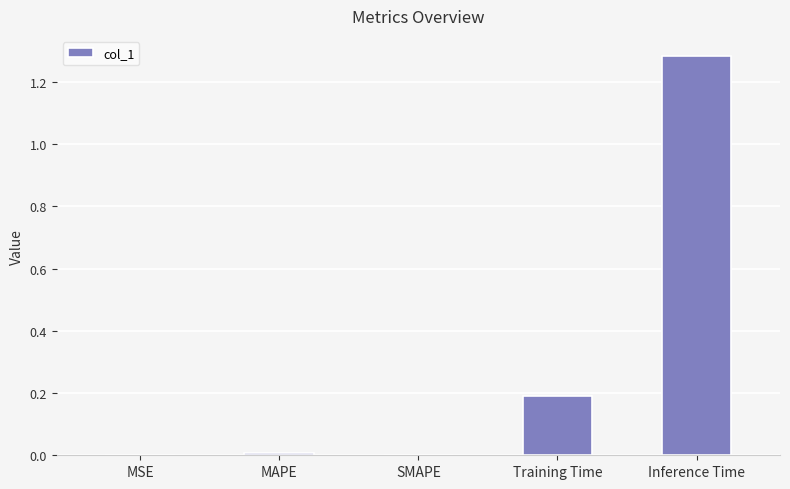

Between Training Time and Inference Time, which is larger?

Inference Time